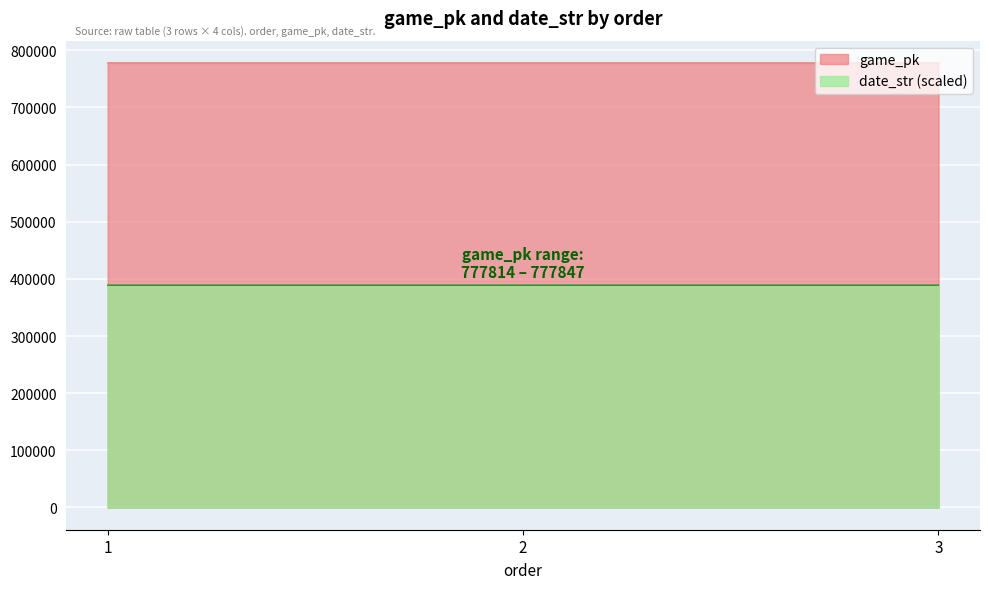

Reading right to left, extract all data points from this chart.

game_pk: 777847.0	777834.0	777814.0
date_str: 388920.4	388921.9	388923.5